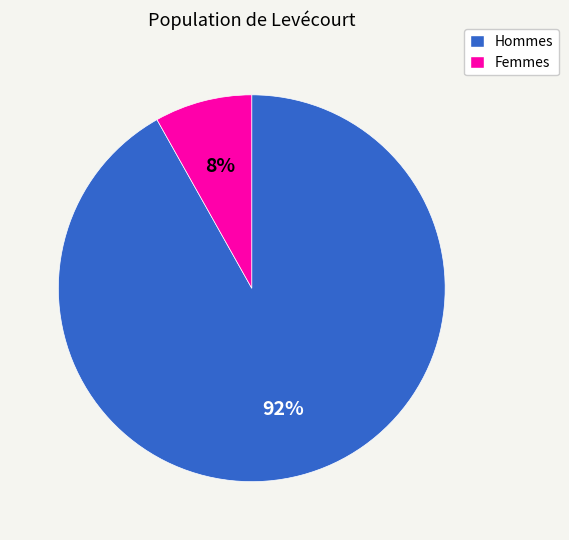

To the nearest percent, what is the difference between the largest and smallest slice percentages?

84%